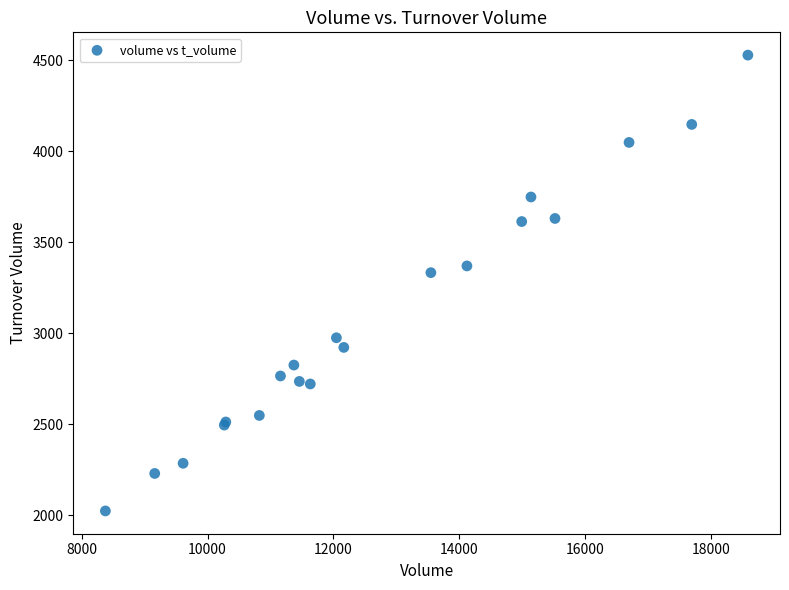

What Y value in the scatter plot is closest to 3276?

3333